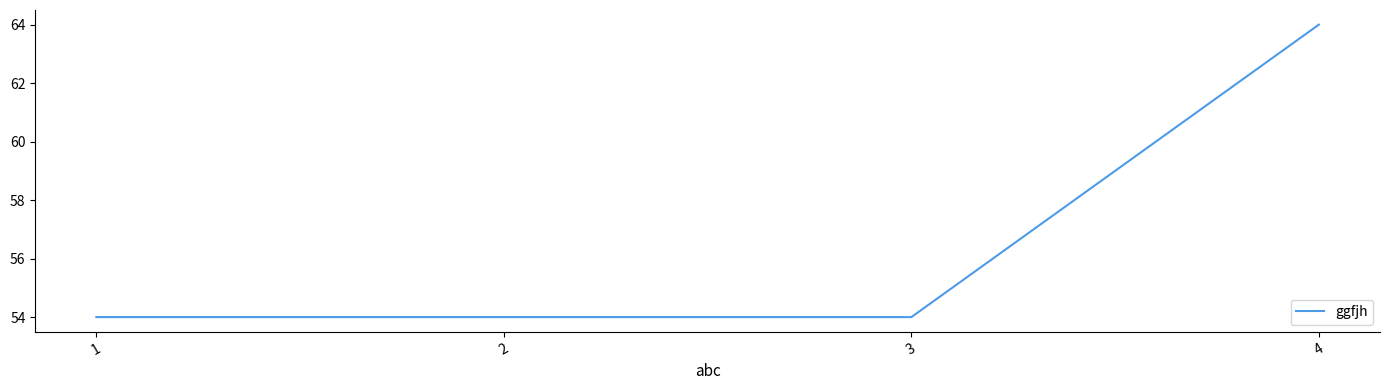

What is the greatest value displayed?

64